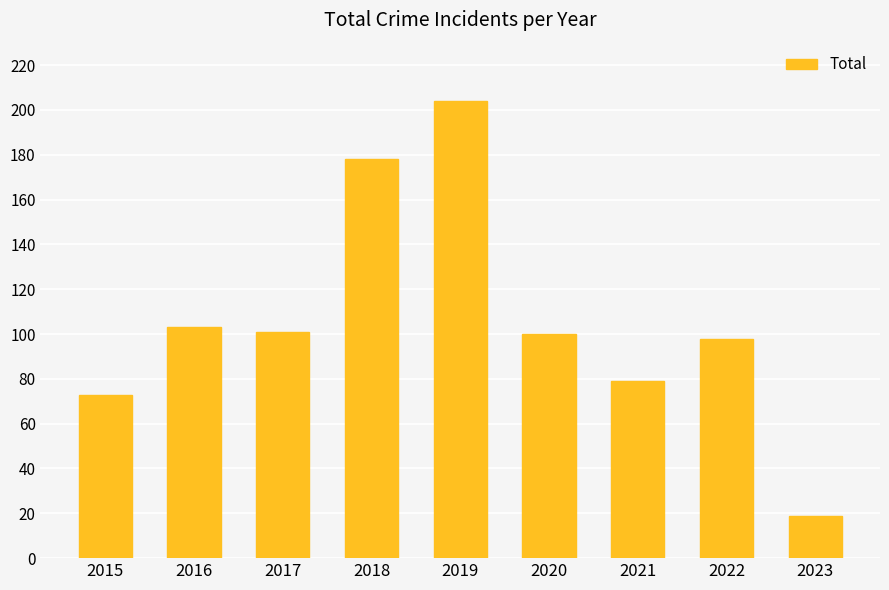

What is the difference between the values at 2022 and 2018?

80